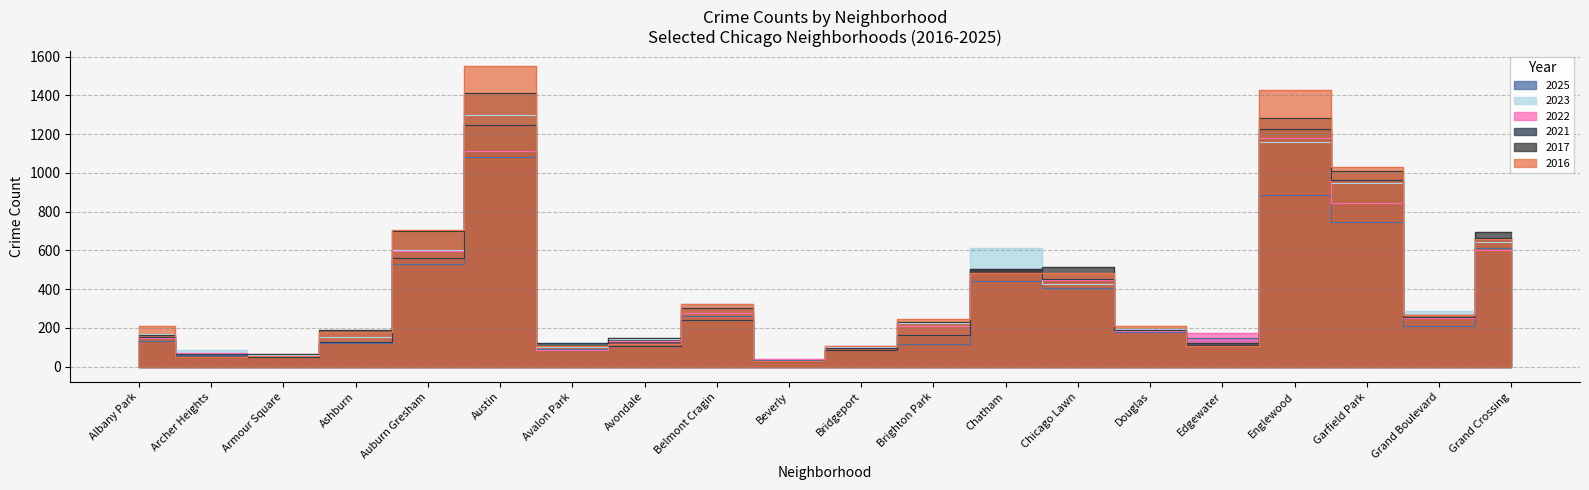

What is the difference between the 2025 values at Chatham and Douglas?

268